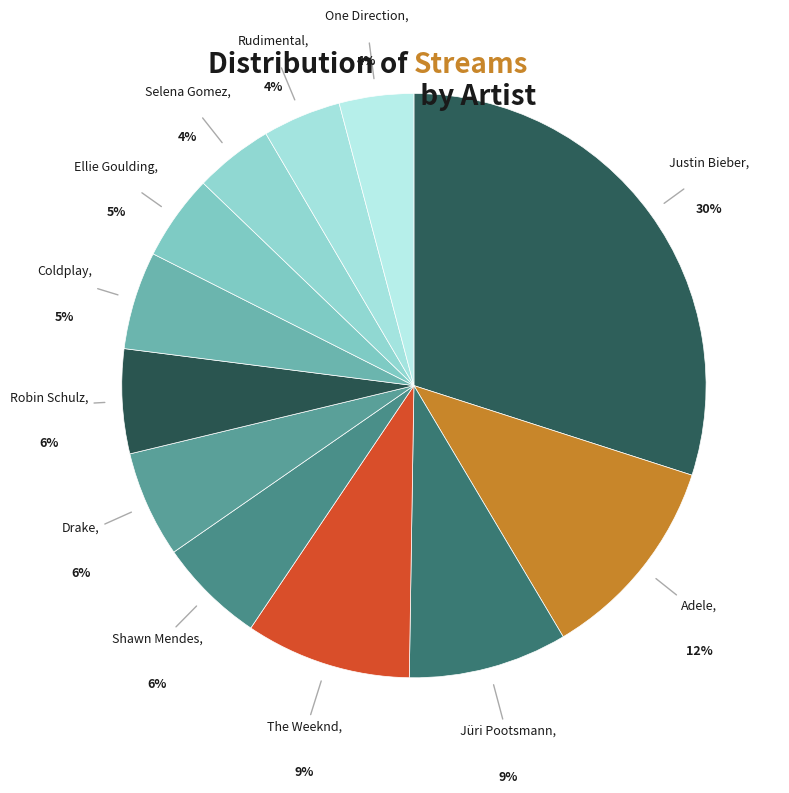

Which category has the smallest portion of the pie?

One Direction